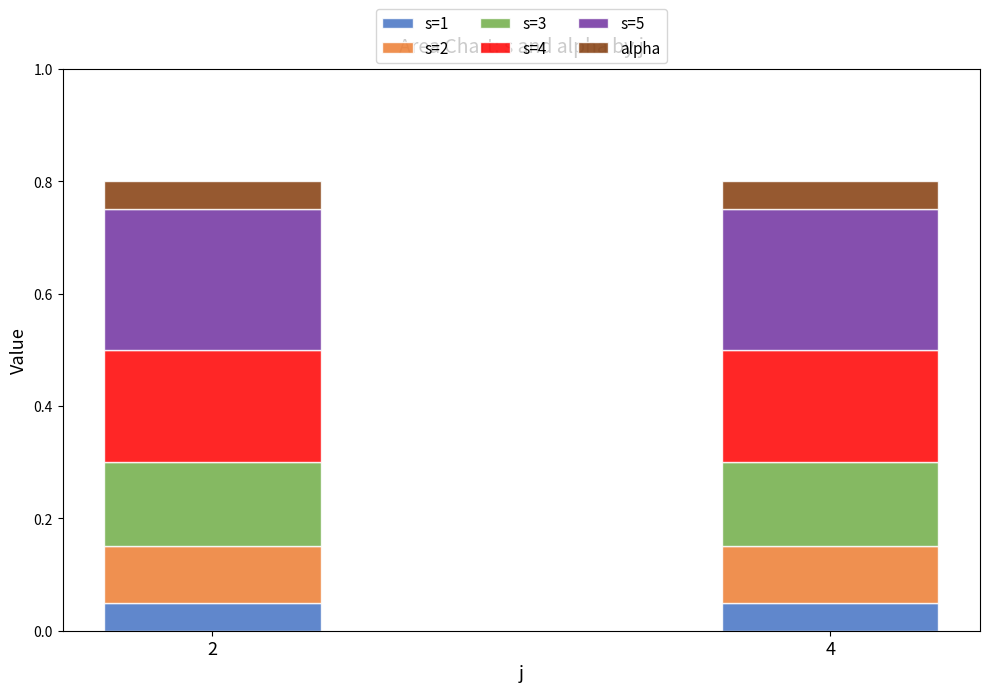

What are all the series names shown in the legend?

s=1, s=2, s=3, s=4, s=5, alpha